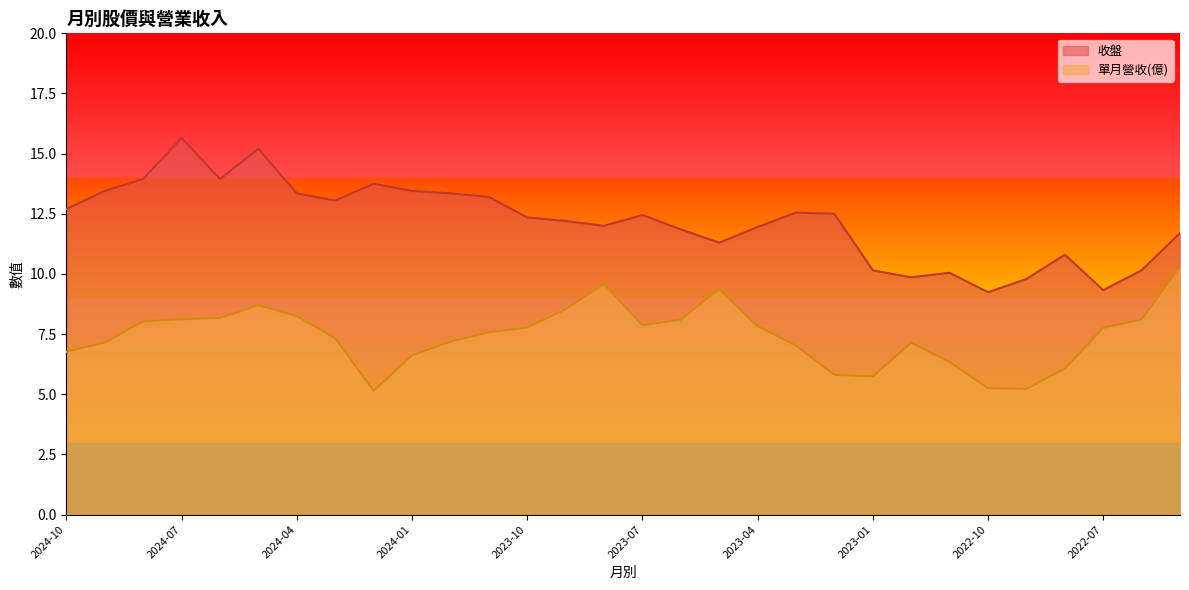

What is the sum of the 收盤 values at 2023-05 and 2023-03?

23.9